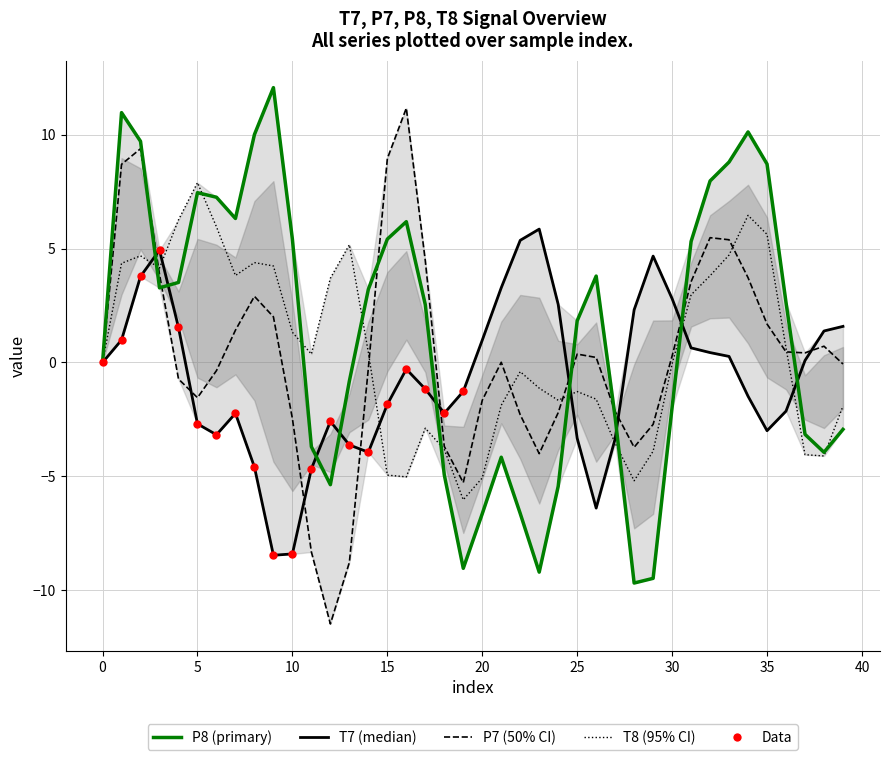

At how many categories does at least one series exceed -3?

40